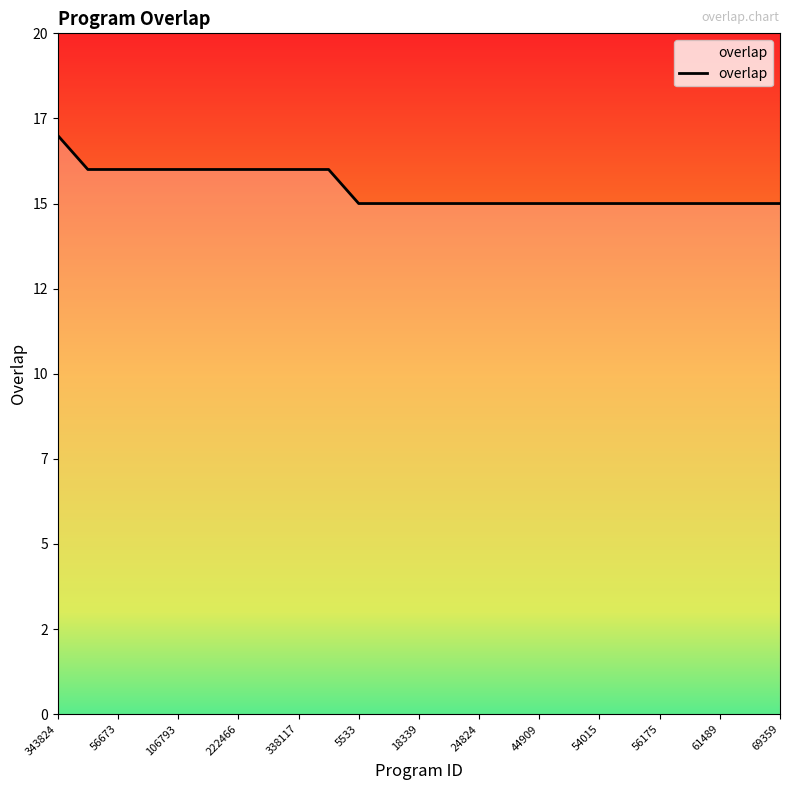

Is this an area chart (filled region under the line)?

Yes